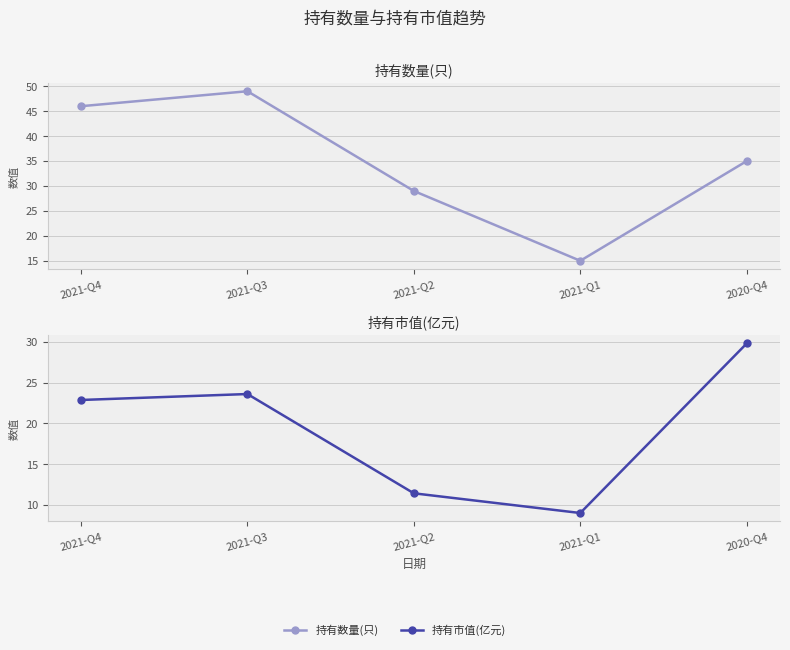

True or false: 持有市值(亿元) and 持有数量(只) intersect in this chart.

False